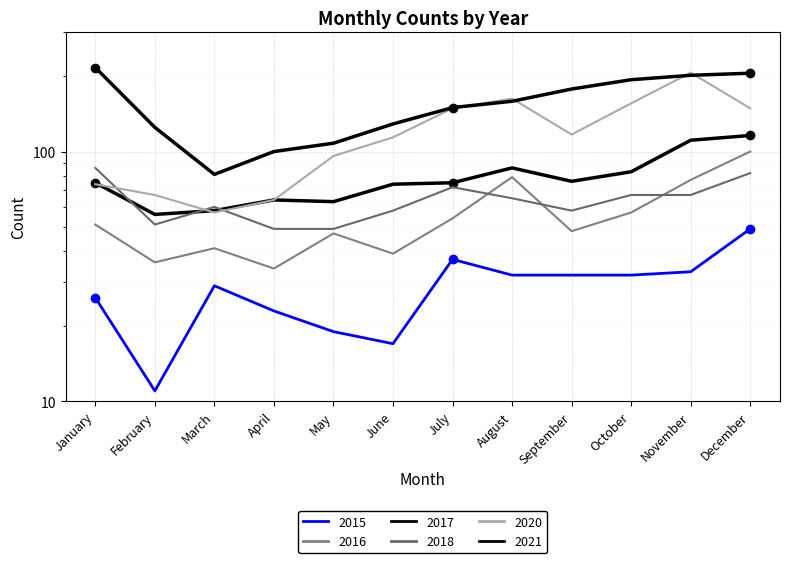

Reading right to left, extract all data points from this chart.

2015: December=49	November=33	October=32	September=32	August=32	July=37	June=17	May=19	April=23	March=29	February=11	January=26
2016: December=100	November=77	October=57	September=48	August=79	July=54	June=39	May=47	April=34	March=41	February=36	January=51
2017: December=116	November=111	October=83	September=76	August=86	July=75	June=74	May=63	April=64	March=58	February=56	January=75
2018: December=82	November=67	October=67	September=58	August=65	July=72	June=58	May=49	April=49	March=60	February=51	January=86
2020: December=149	November=207	October=156	September=117	August=163	July=149	June=114	May=96	April=64	March=57	February=67	January=74
2021: December=206	November=202	October=194	September=178	August=159	July=150	June=129	May=108	April=100	March=81	February=125	January=217